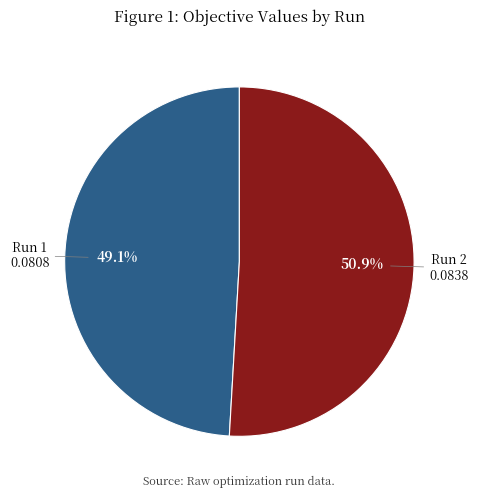

The Run 2 slice represents 51% of the pie. True or false?

True